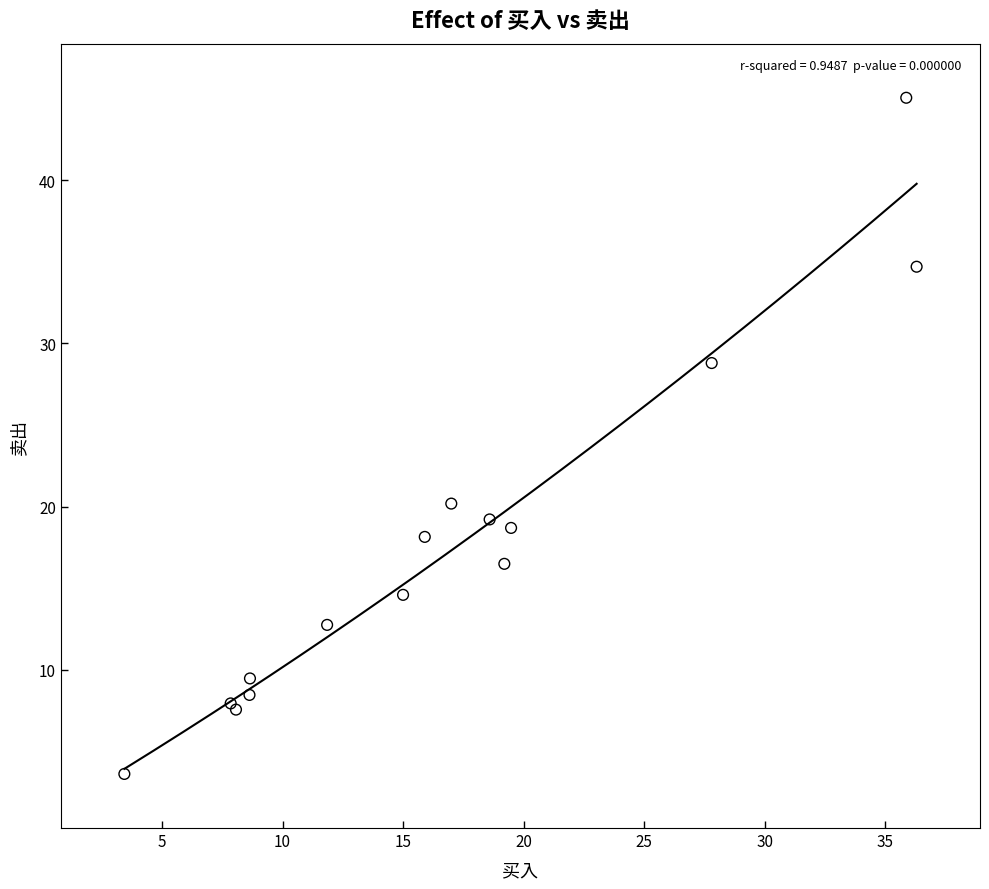

What Y value in the scatter plot is closest to 24?

20.2